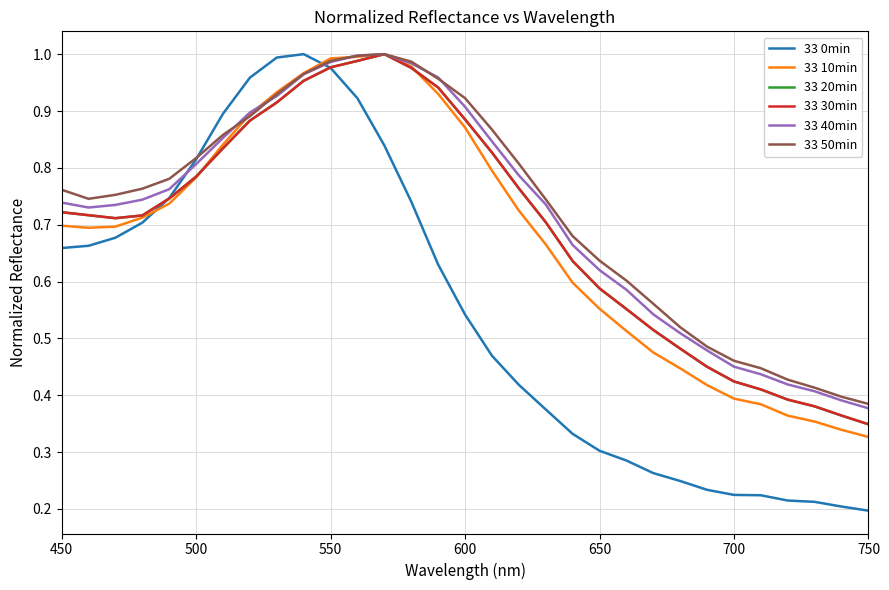

Is this an area chart (filled region under the line)?

No